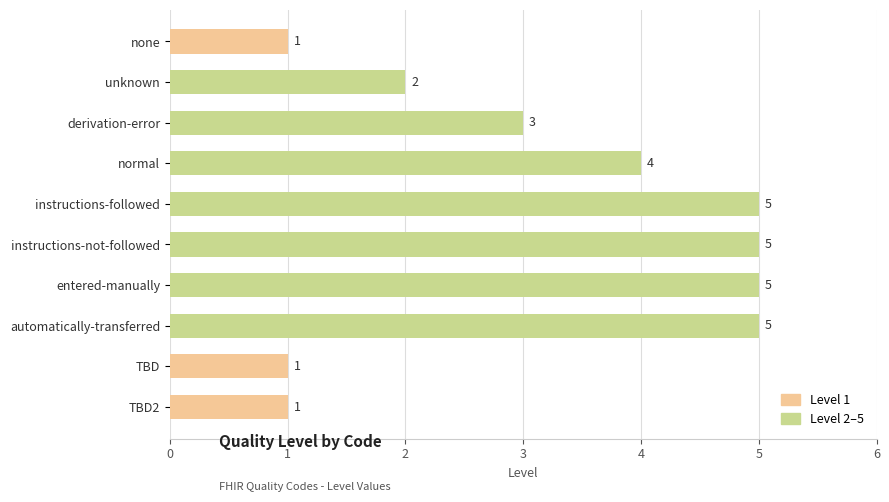

Are the bars grouped side by side (vs. stacked)?

No